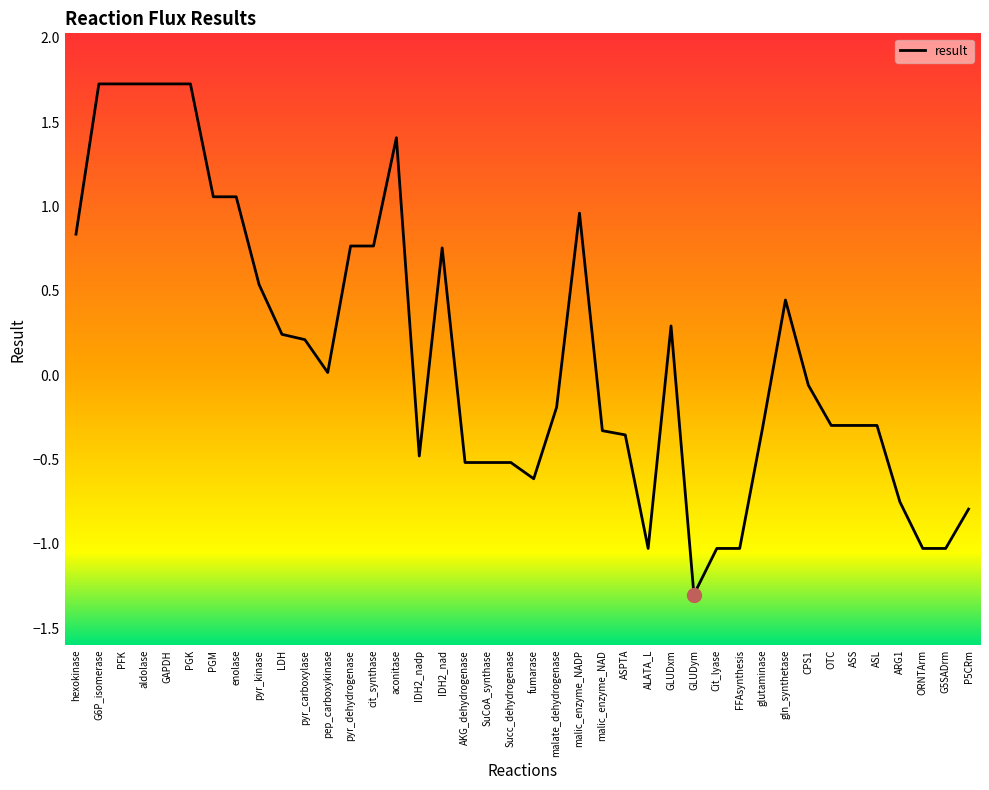

What position from the right is aconitase?

26